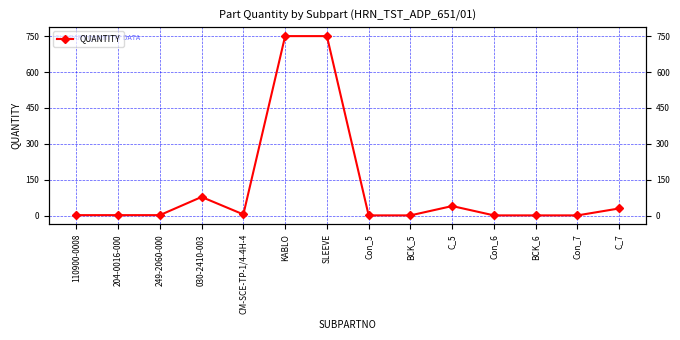

How many lines are shown in the chart?

1